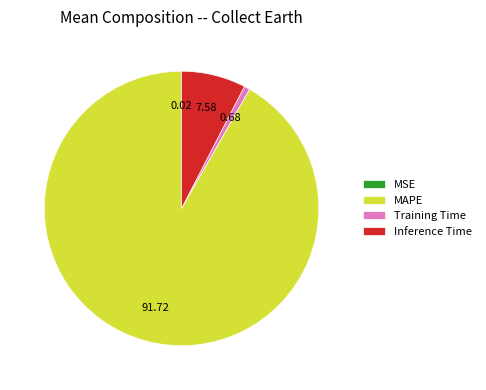

Do Inference Time and MAPE together represent more than half of the pie?

Yes